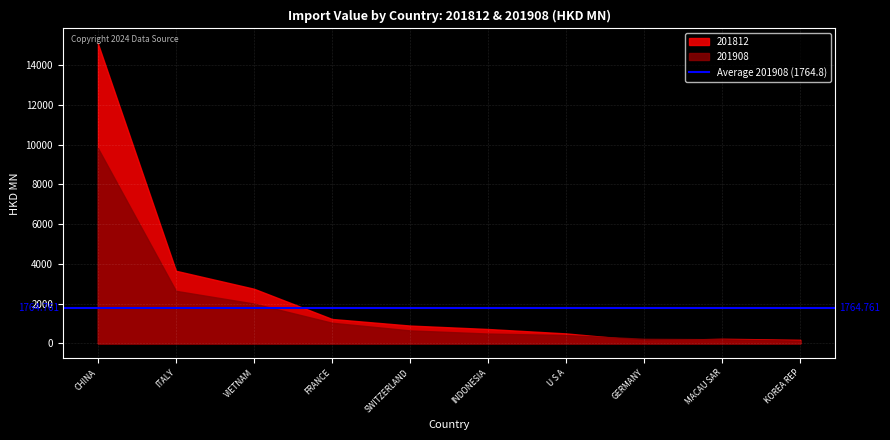

Rank the categories by 201908 value from lowest to highest.

KOREA REP, MACAU SAR, GERMANY, U S A, INDONESIA, SWITZERLAND, FRANCE, VIETNAM, ITALY, CHINA